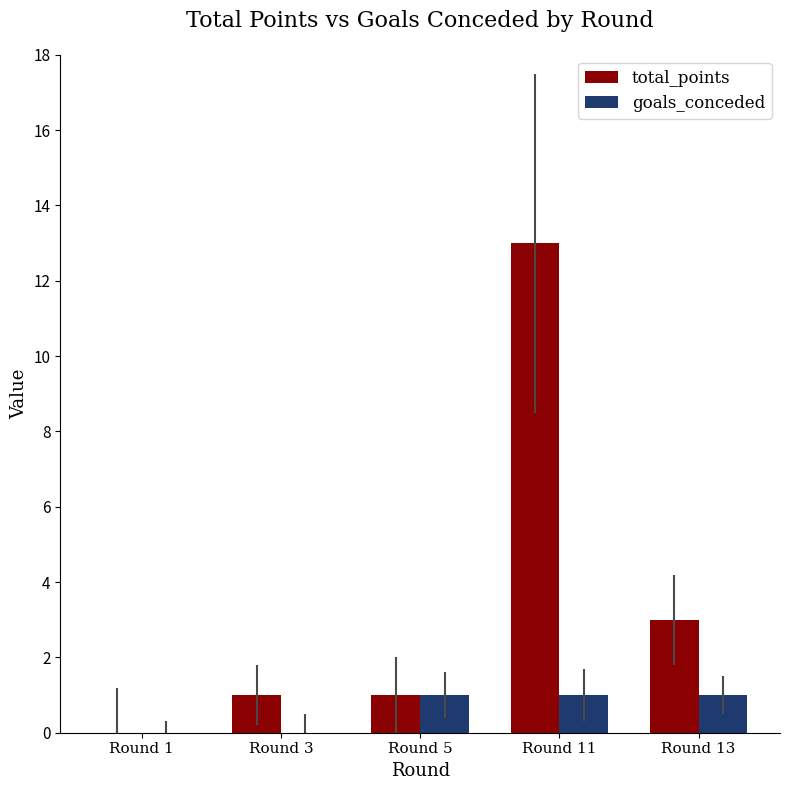

What is the maximum value for goals_conceded?

1